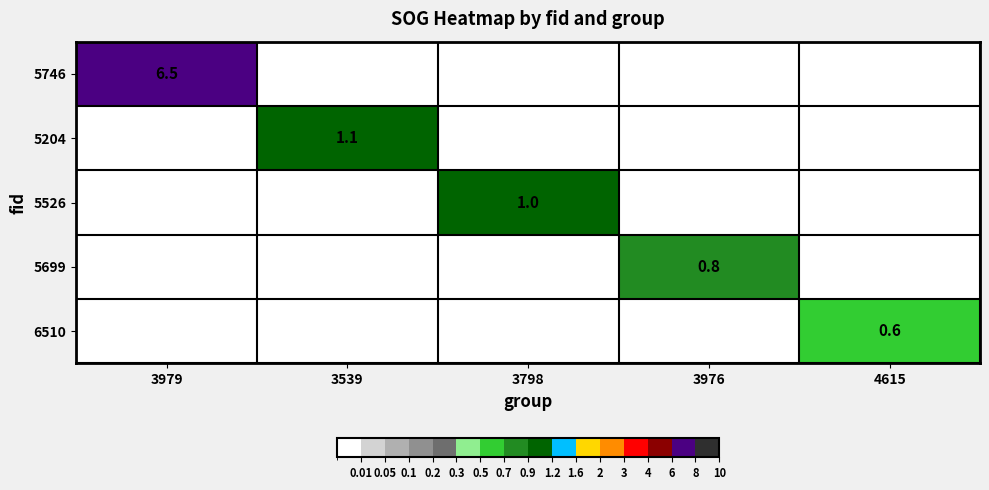

How many categories are shown in the chart?

5